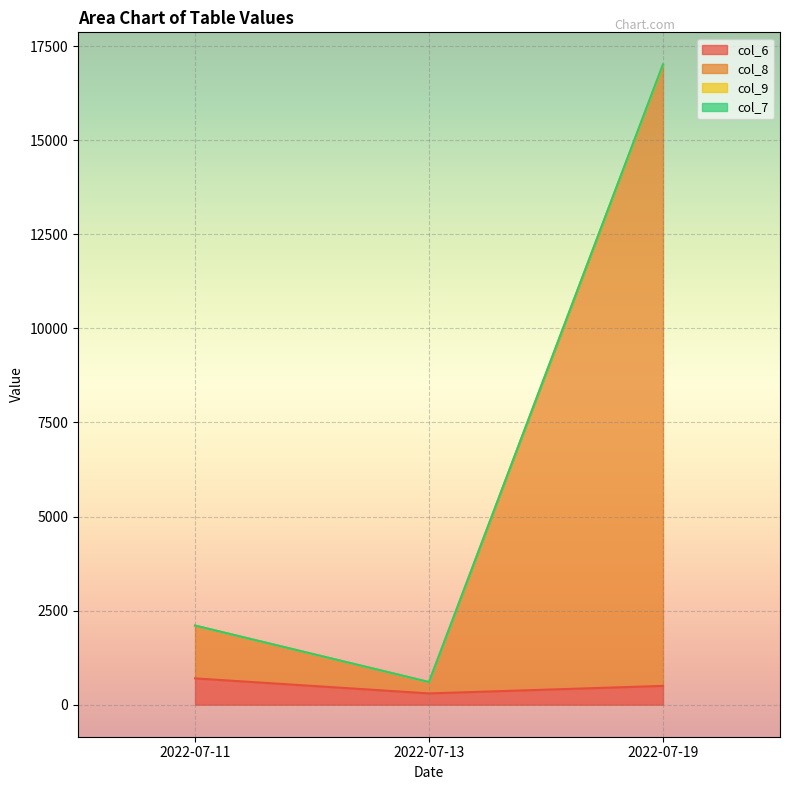

True or false: col_7 has a value of 17000 at 2022-07-19.

True